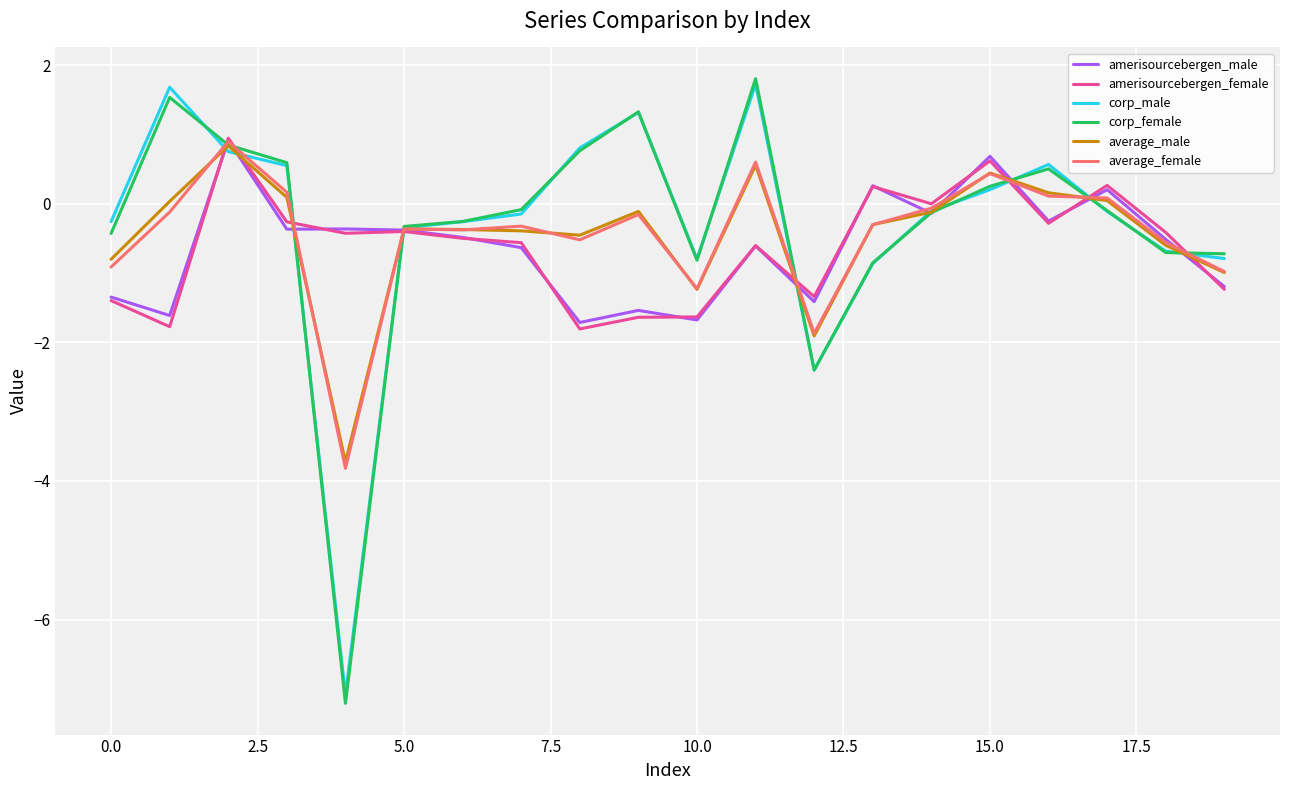

What is the maximum value for average_male?

0.8